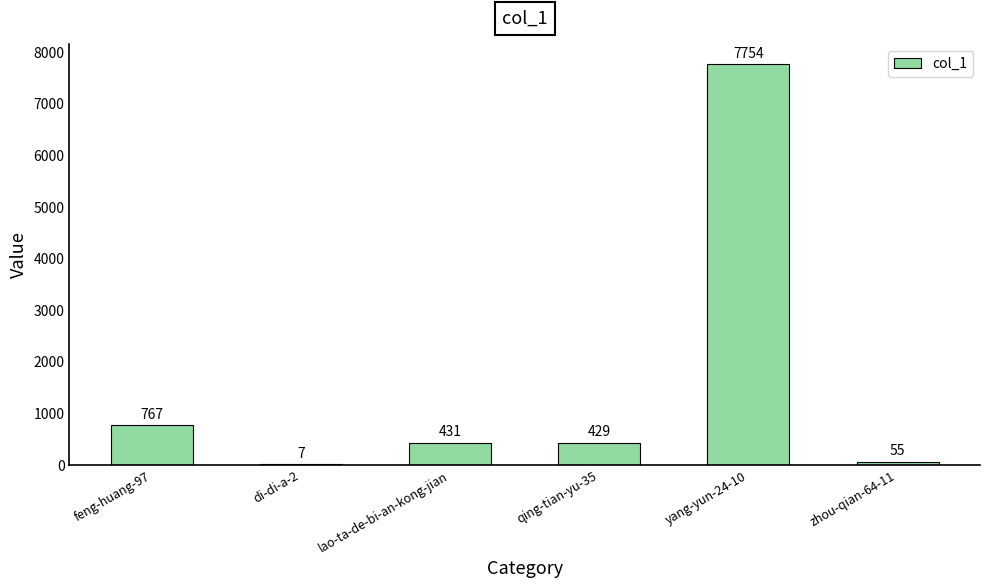

What is the average value?

1574